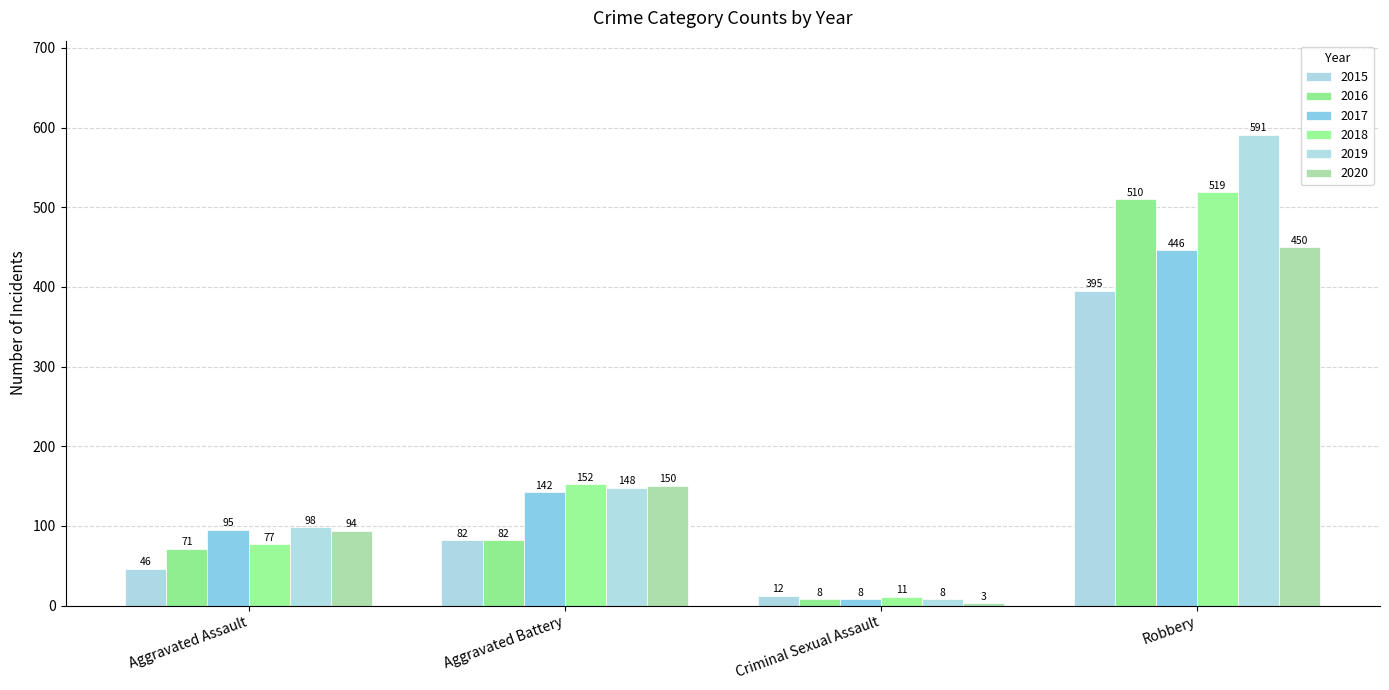

True or false: 2020 has a value of 156 at Robbery.

False